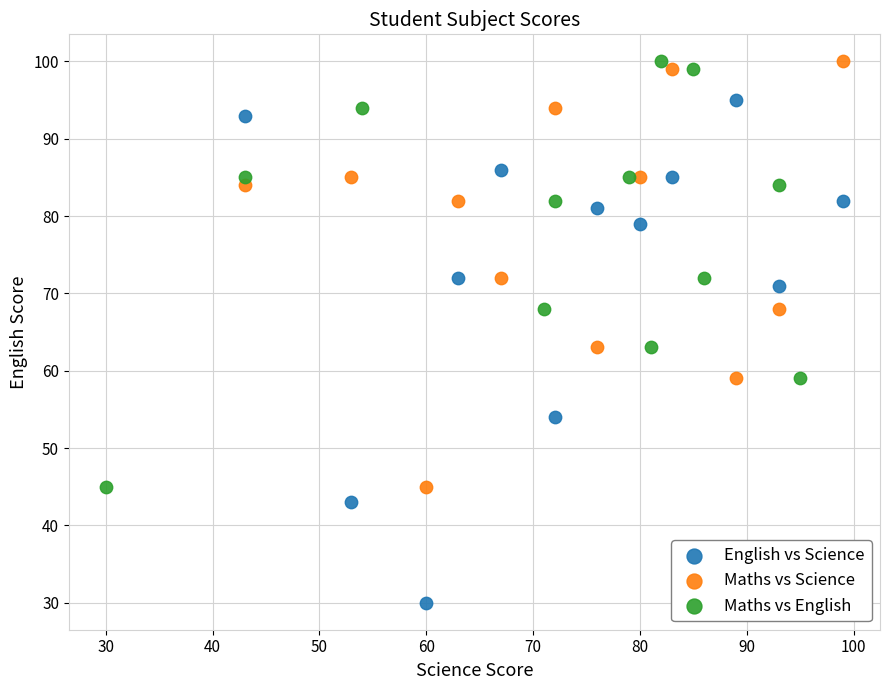

Which series has the largest Y range (max minus min)?

English vs Science